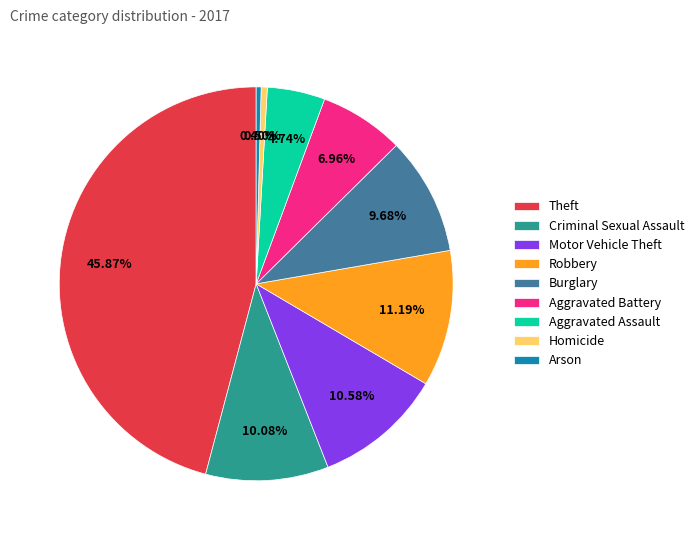

Between Robbery and Criminal Sexual Assault, which is larger?

Robbery